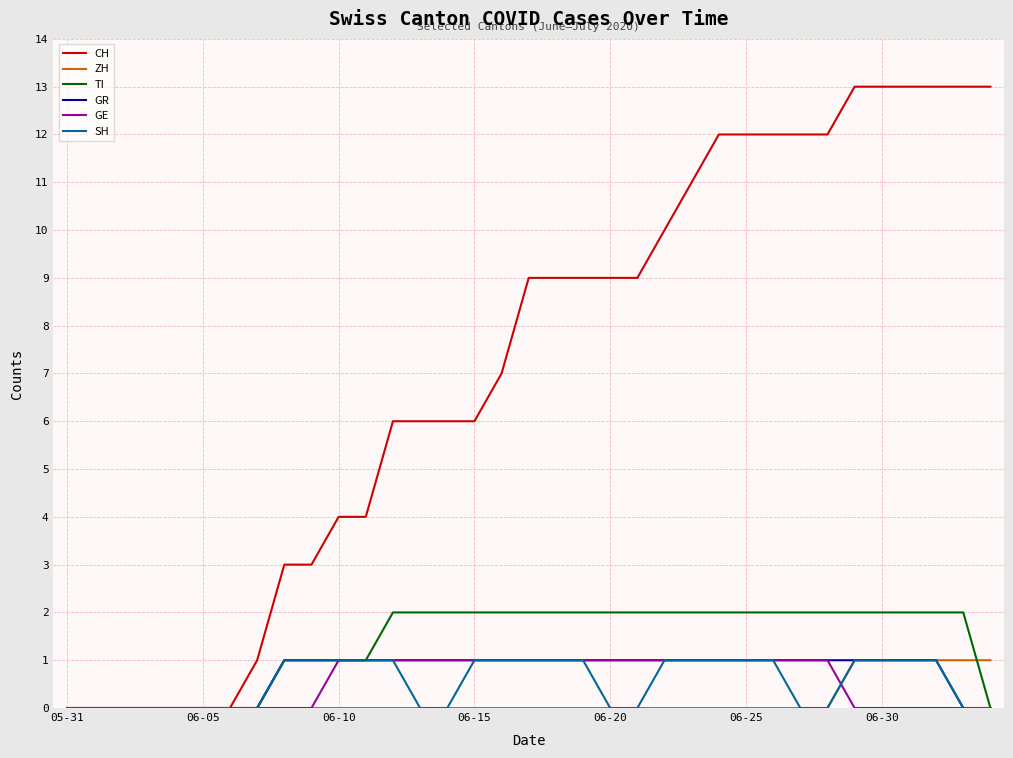

What is the greatest value displayed?

13